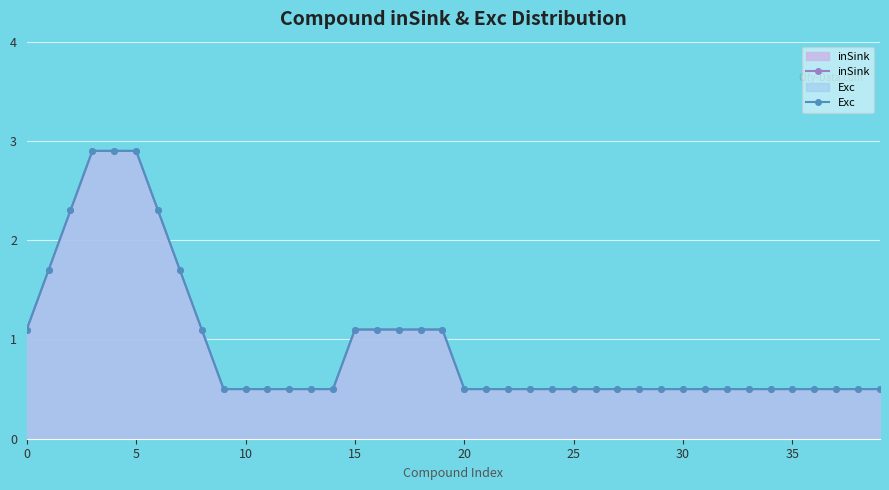

Which has a higher value, 37 or 35?

35